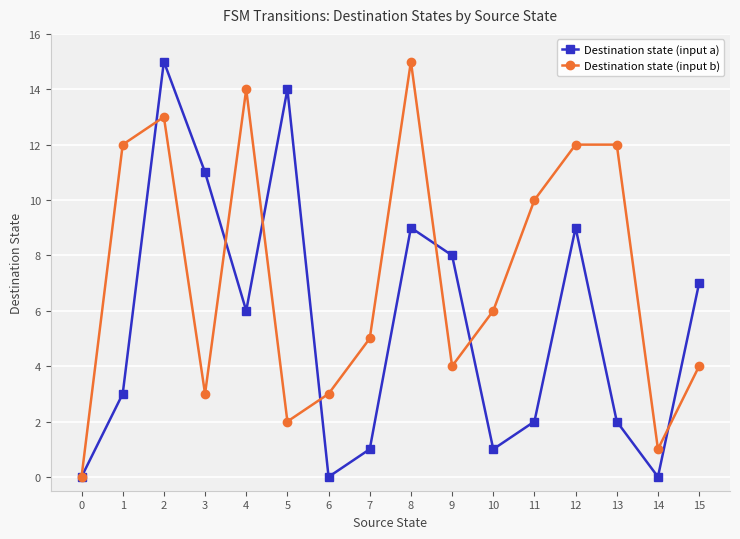

What are all the series names shown in the legend?

Destination state (input a), Destination state (input b)